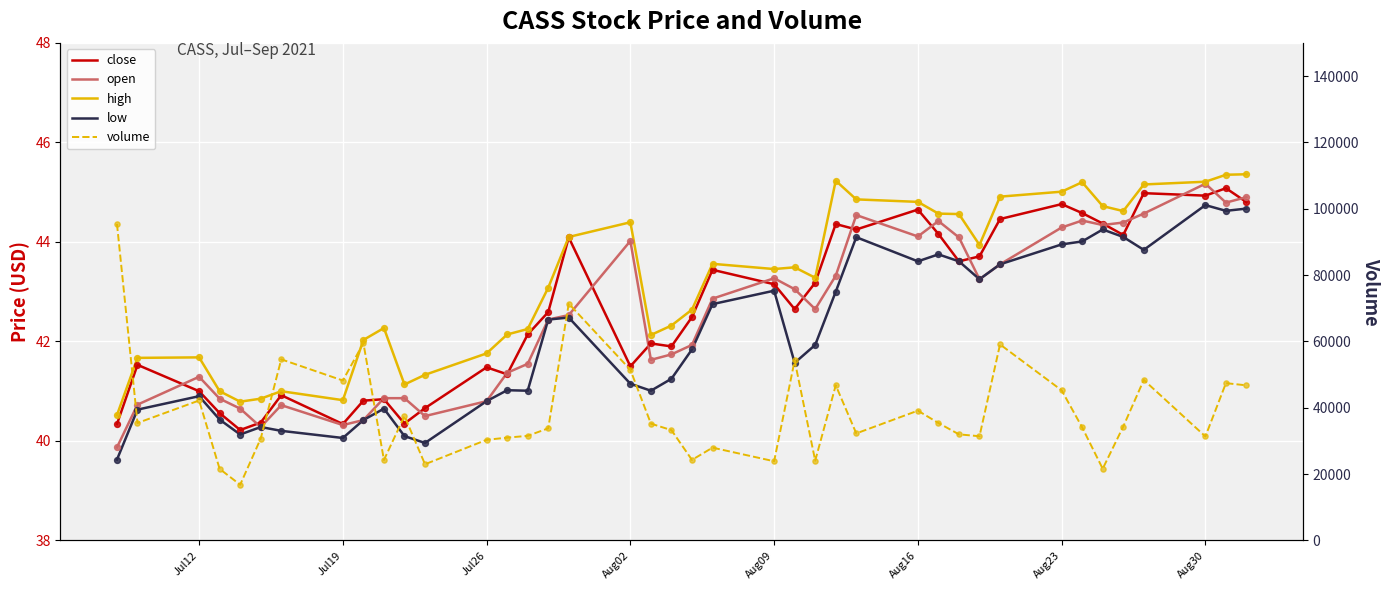

Which series has the largest total across all categories?

volume